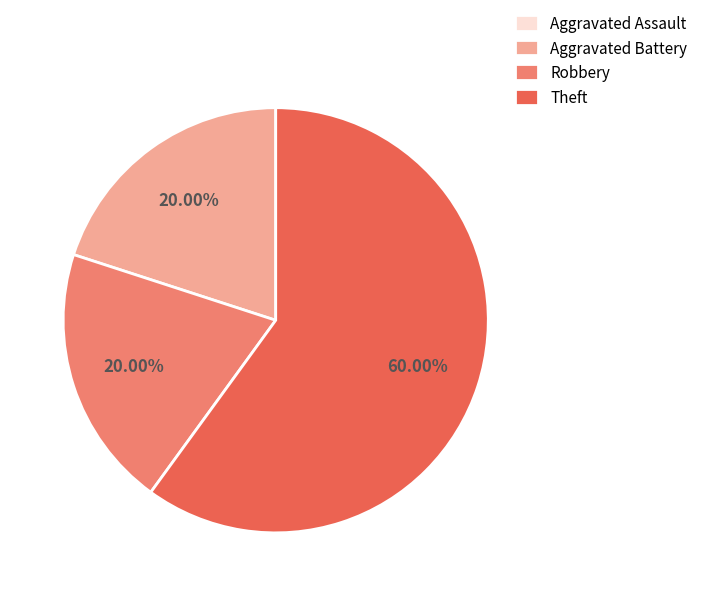

Which slice is the largest?

Theft